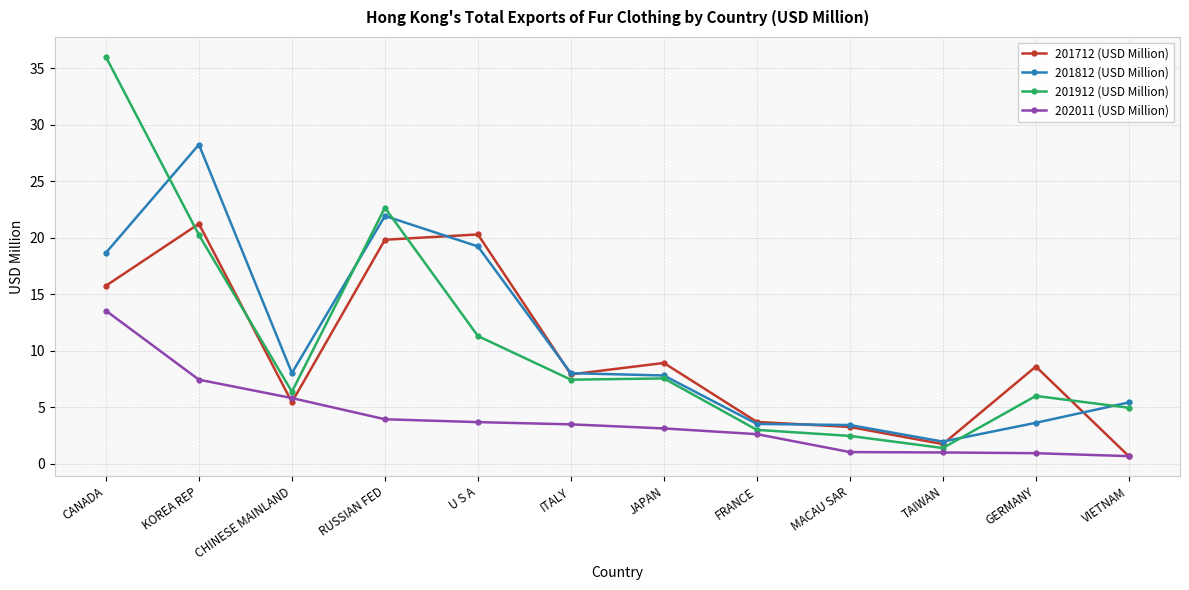

Between CANADA and TAIWAN, which series saw the biggest shift?

201912 (USD Million)